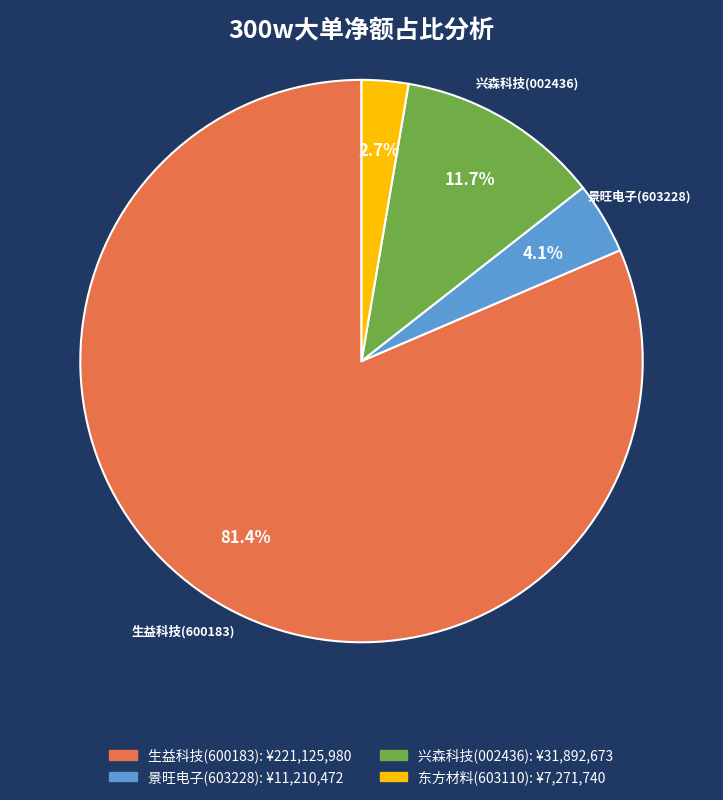

How many slices are in this pie chart?

4